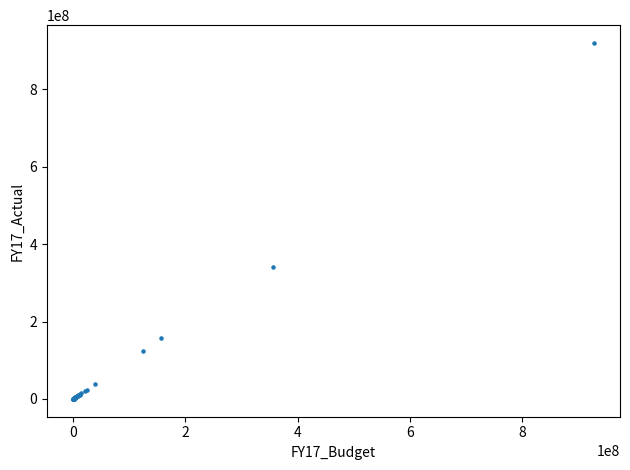

What Y value in the scatter plot is closest to 460142132?

341243679.1